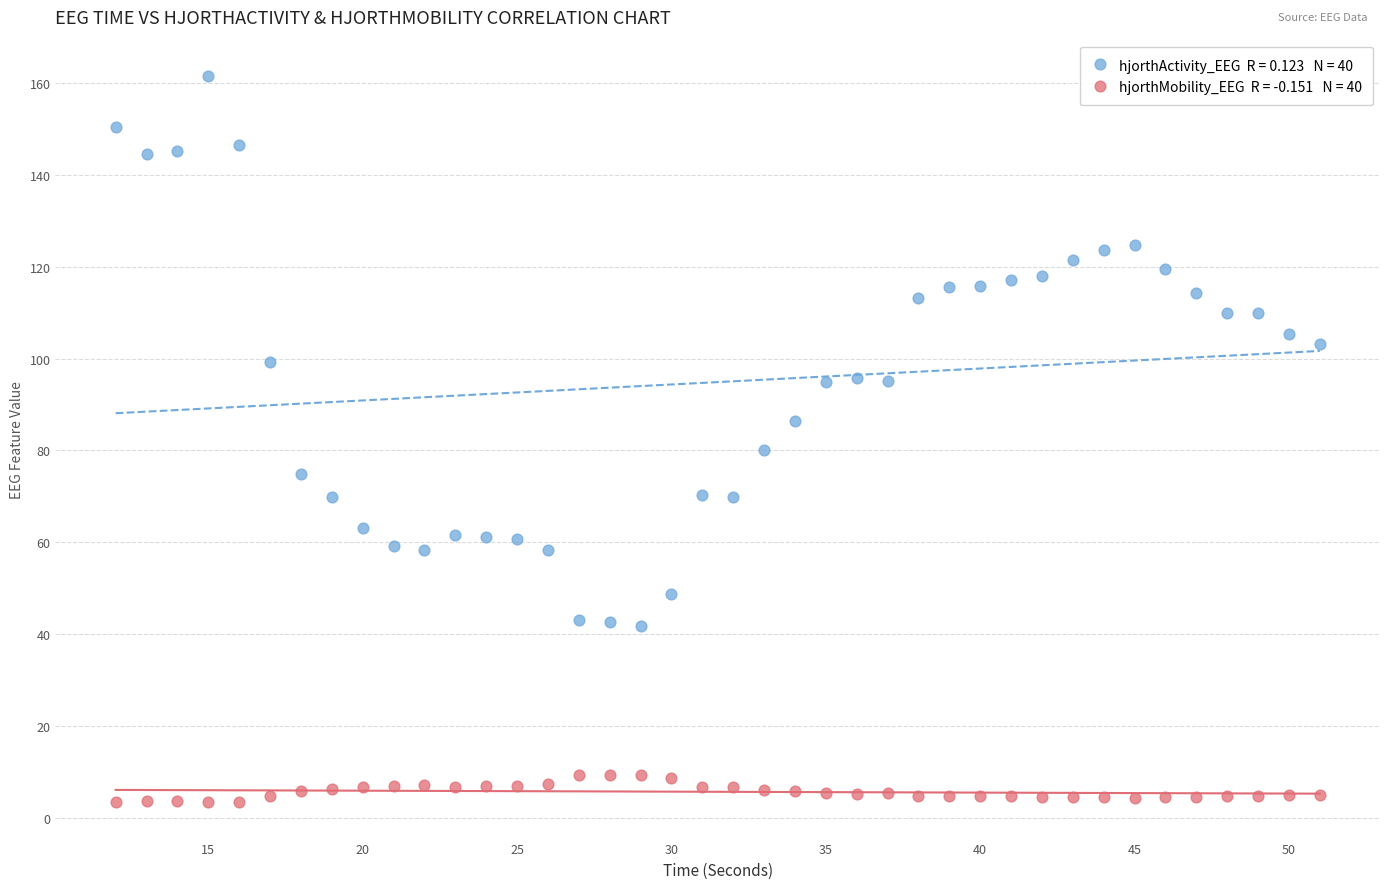

Across all series, what Y value is closest to 82?

80.1